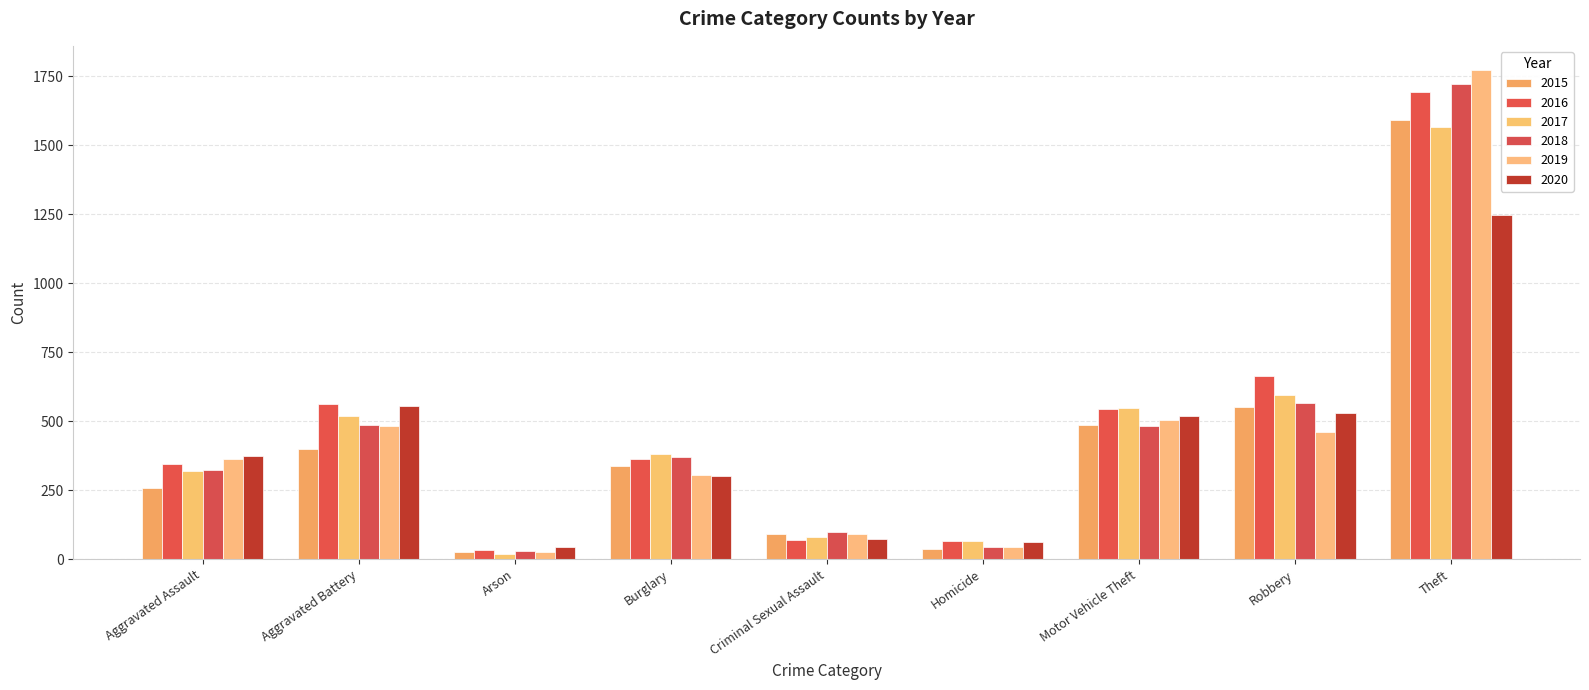

What is the sum of all 2017 values?

4094